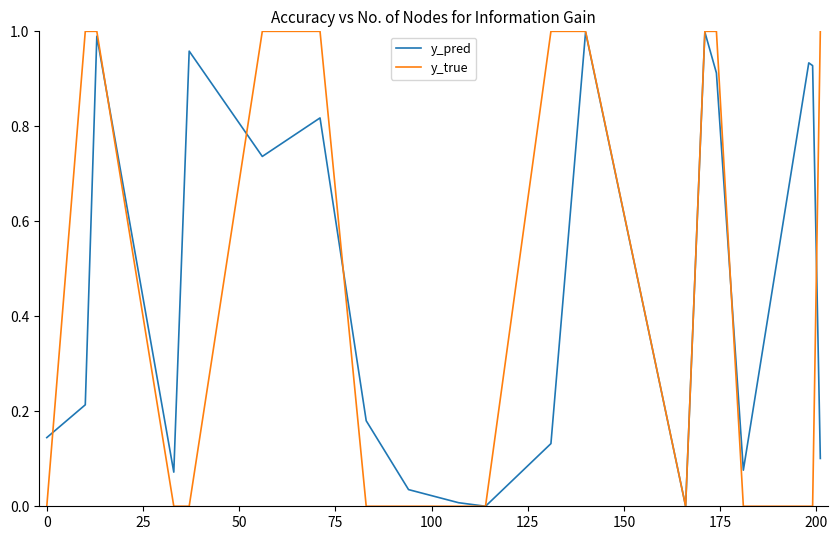

Which series has the largest range (max minus min)?

y_true